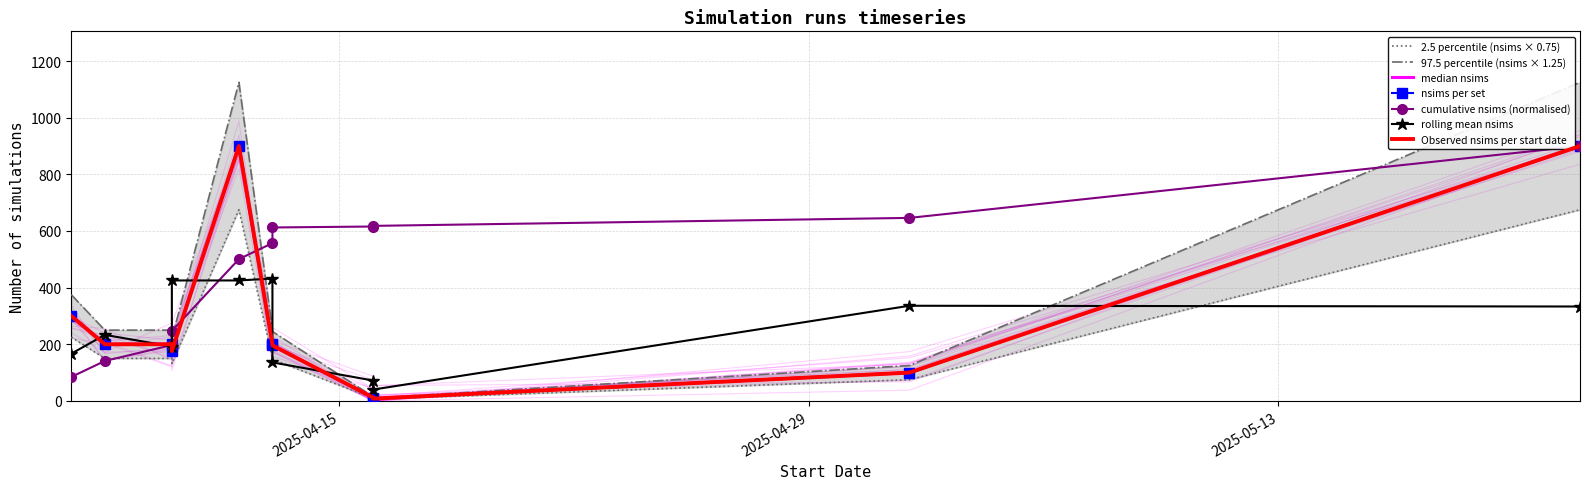

Count the number of values greater than 150.

3